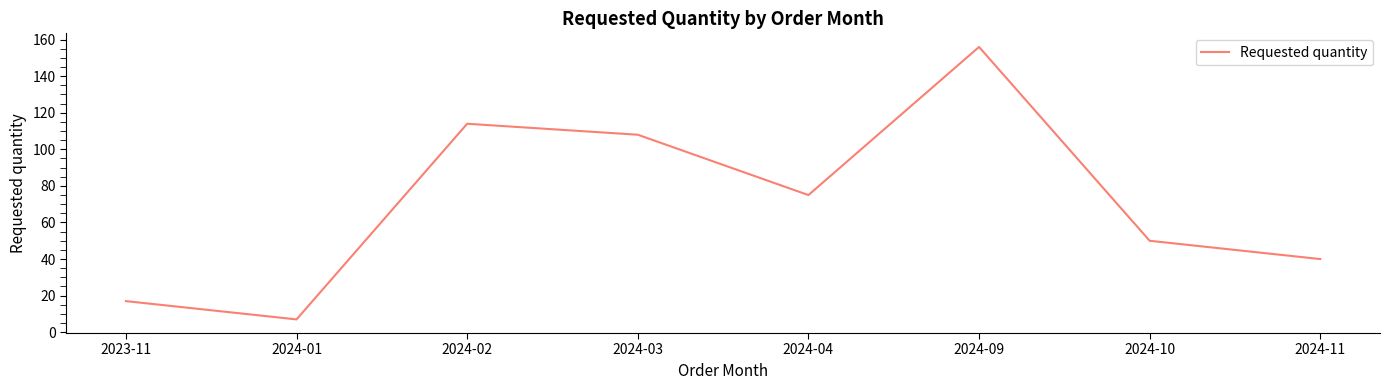

Which label corresponds to the largest value in the chart?

2024-09